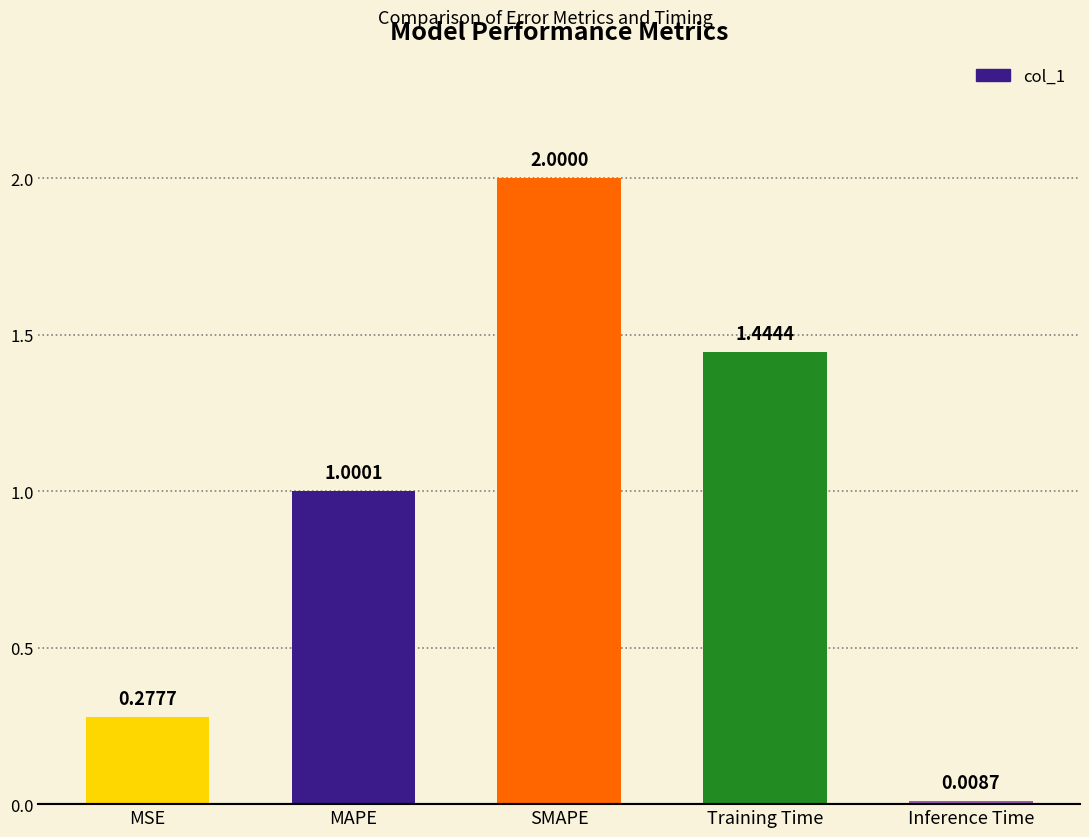

Are the bars grouped side by side (vs. stacked)?

No